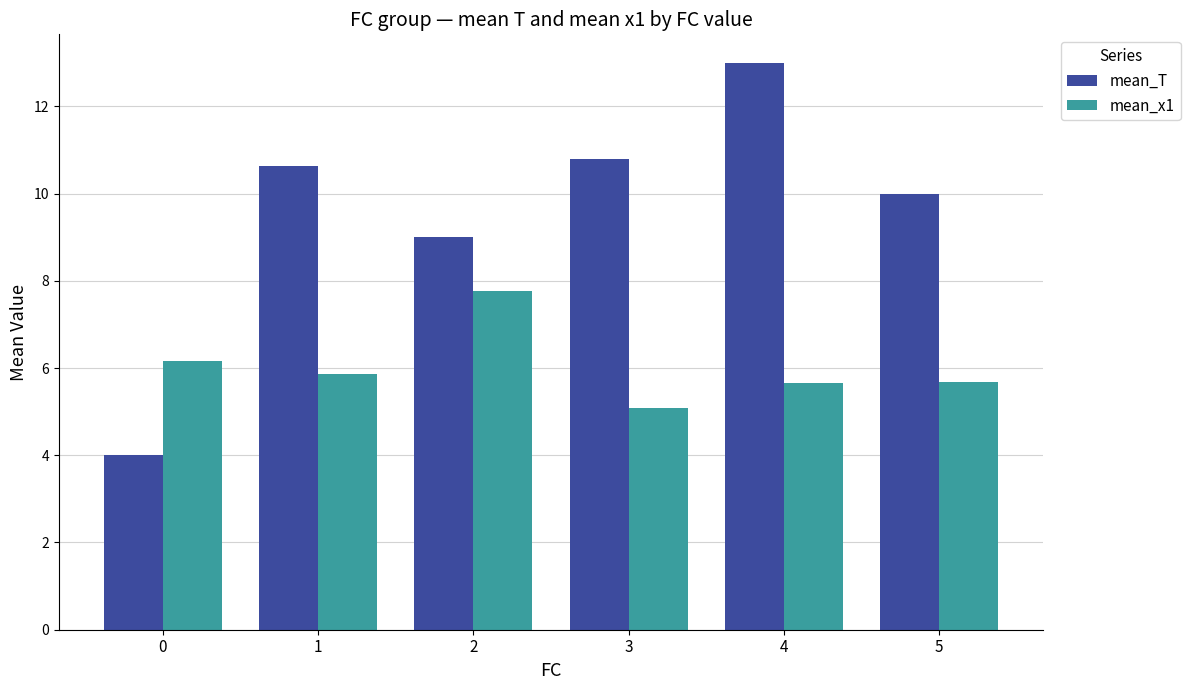

The mean_x1 series shows 5.7 at 5. True or false?

True